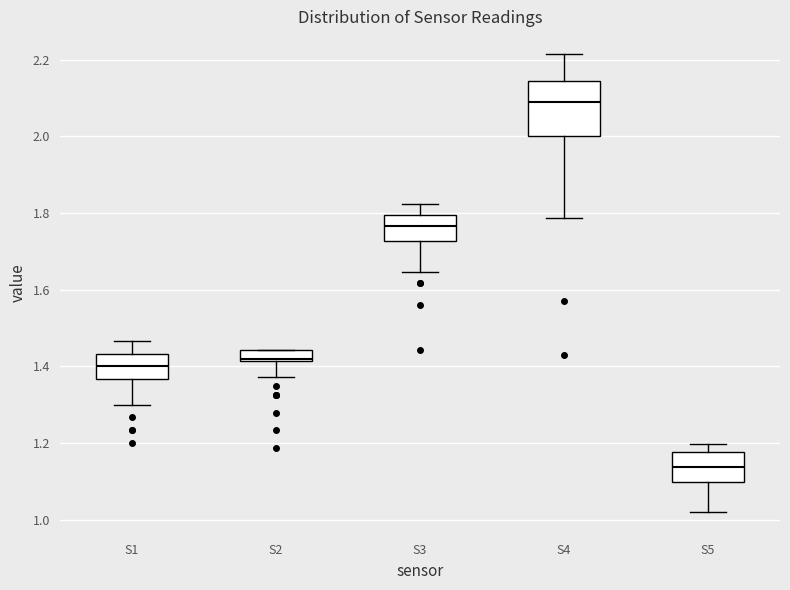

Where is the lower edge of the box for S1 on the y-axis? The values are not printed on the chart, so give them approximately, as read against the axis.

1.36